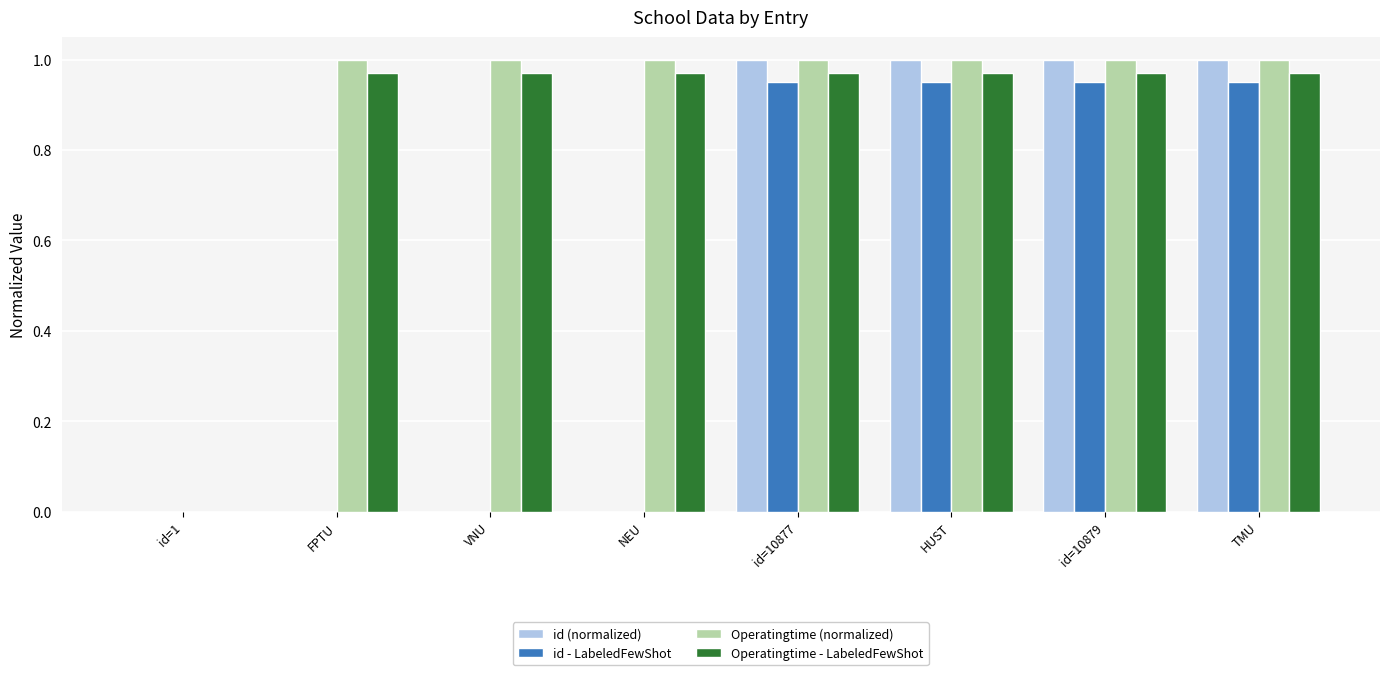

Is it true that Operatingtime - LabeledFewShot equals 1.0 at TMU?

True